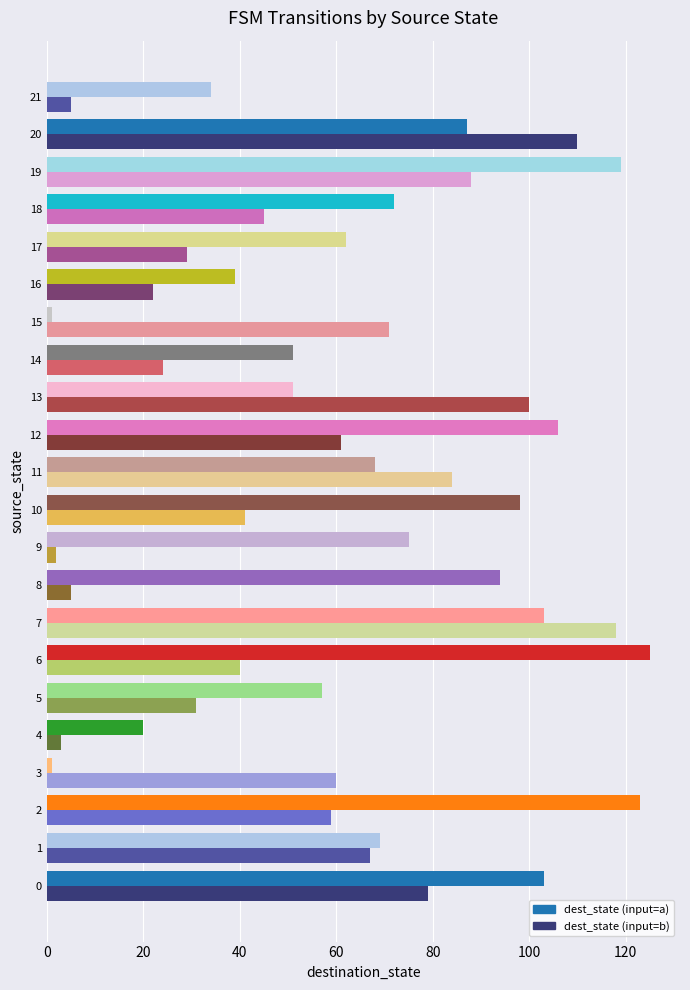

What are all the series names shown in the legend?

dest_state (input=a), dest_state (input=b)